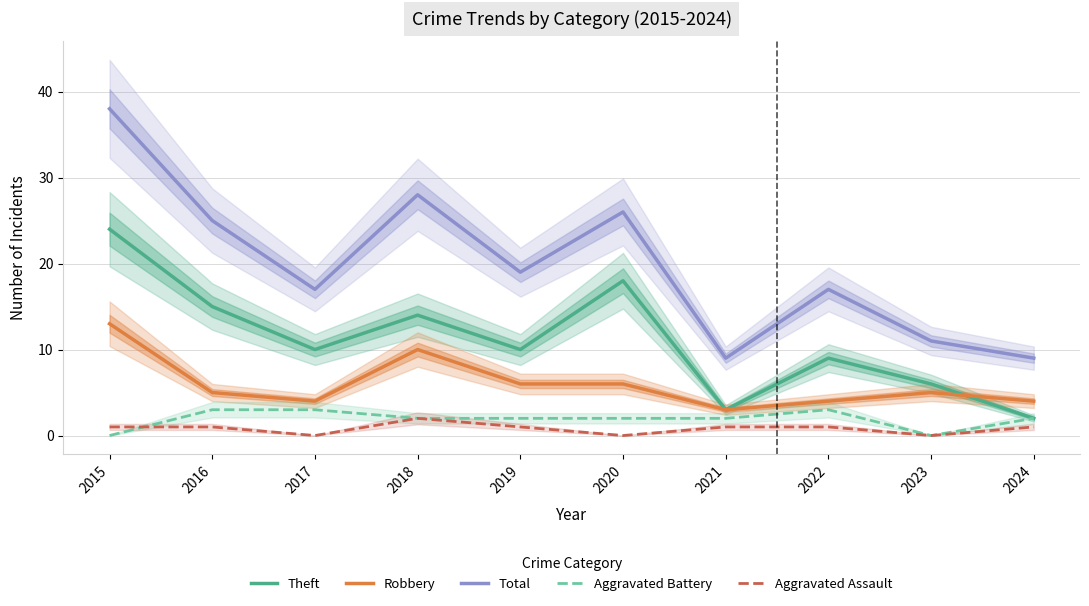

Count the Aggravated Assault values in the range 0 to 1.

9